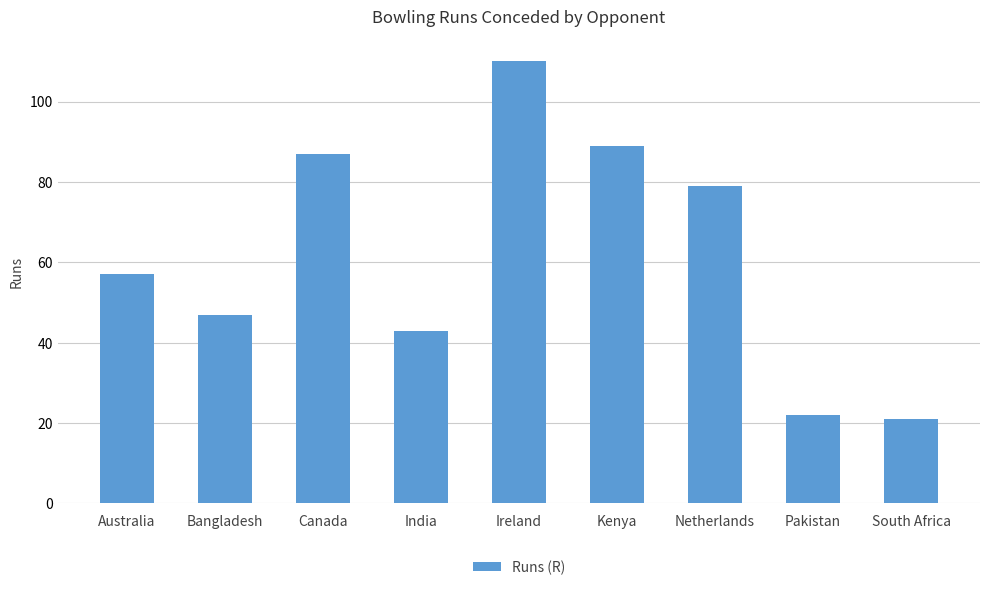

List the labels in order of value, smallest first.

South Africa, Pakistan, India, Bangladesh, Australia, Netherlands, Canada, Kenya, Ireland